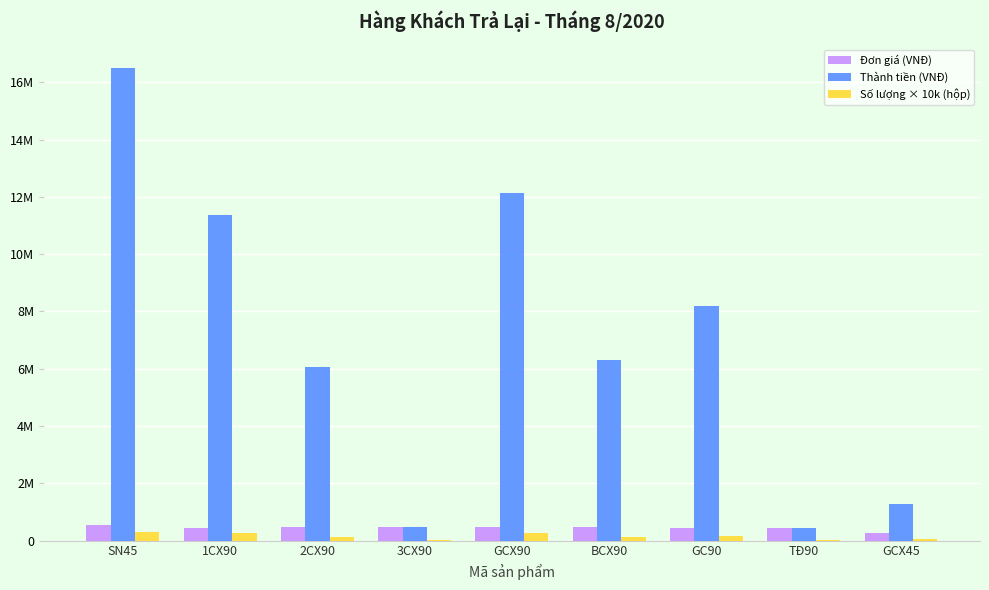

Does the chart contain stacked bars?

No